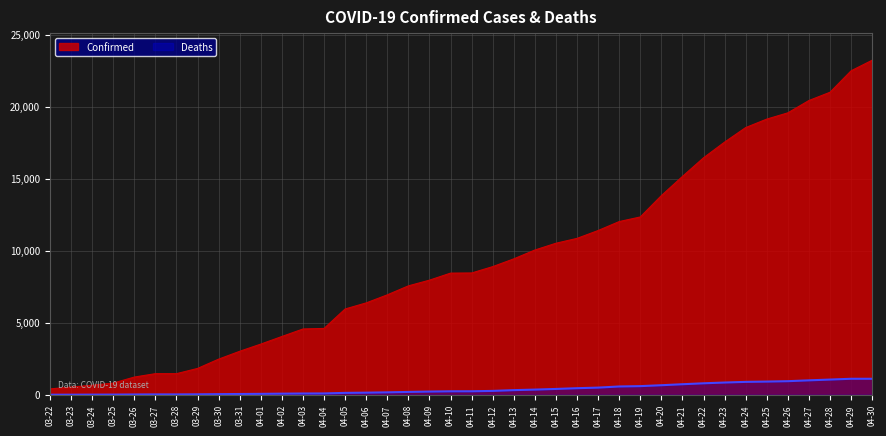

What value does the Confirmed series have at 04-01, to the nearest 100?

3500